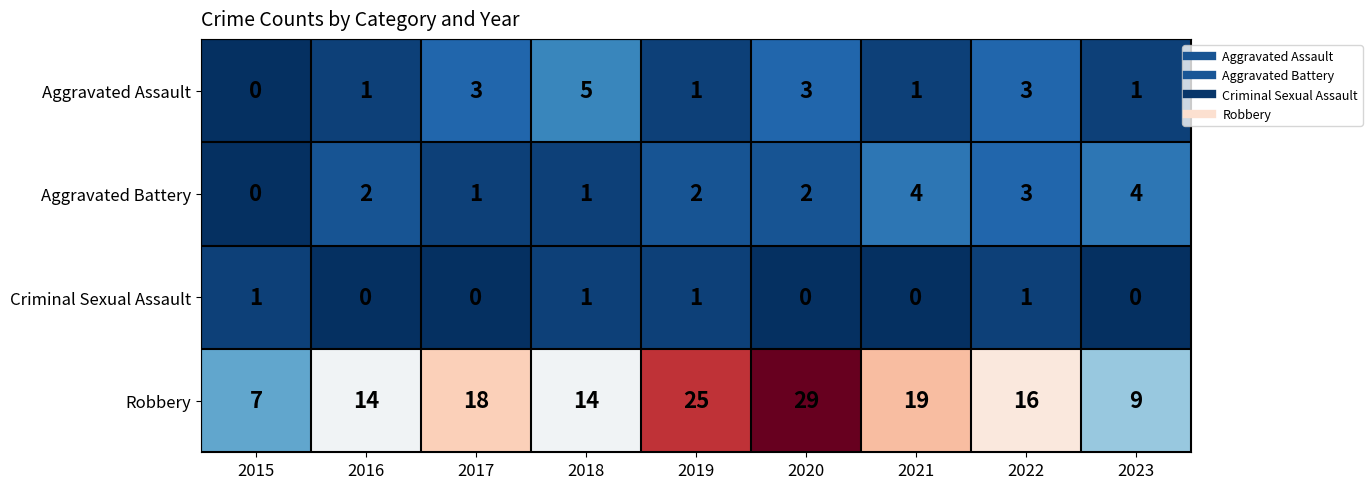

The value of Aggravated Battery at 2021 is 6. True or false?

False